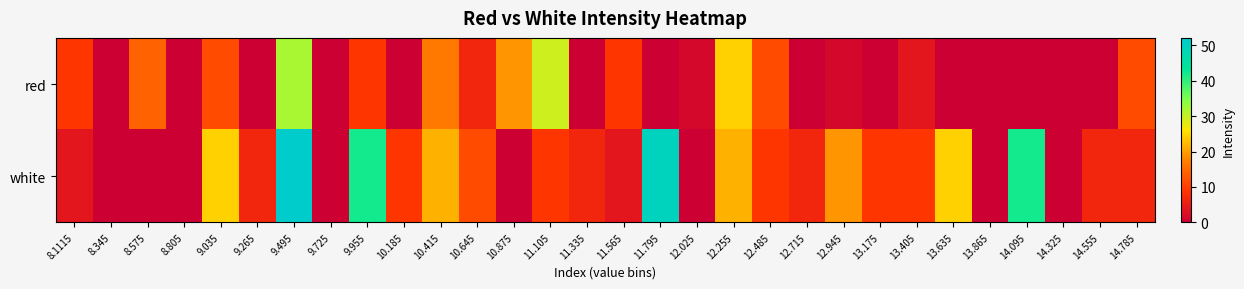

What is the total value across all series at 11.105?

38.4